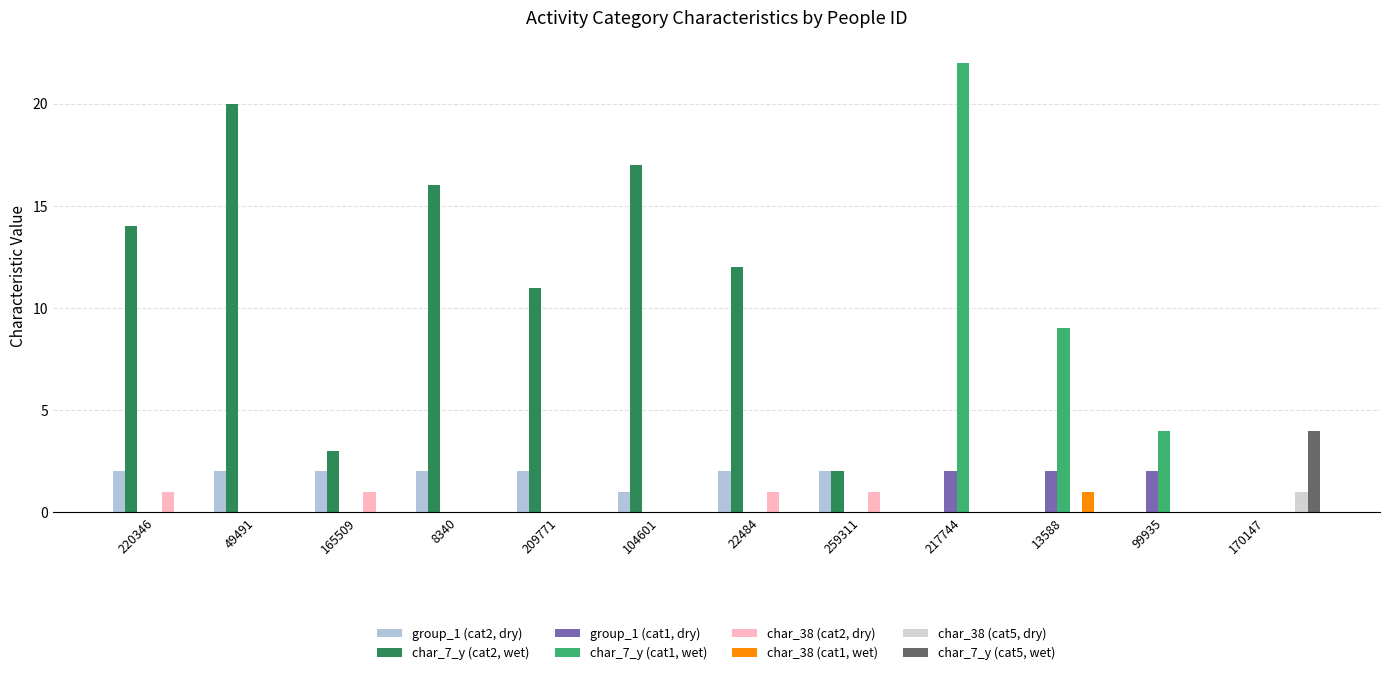

Does the chart contain stacked bars?

No